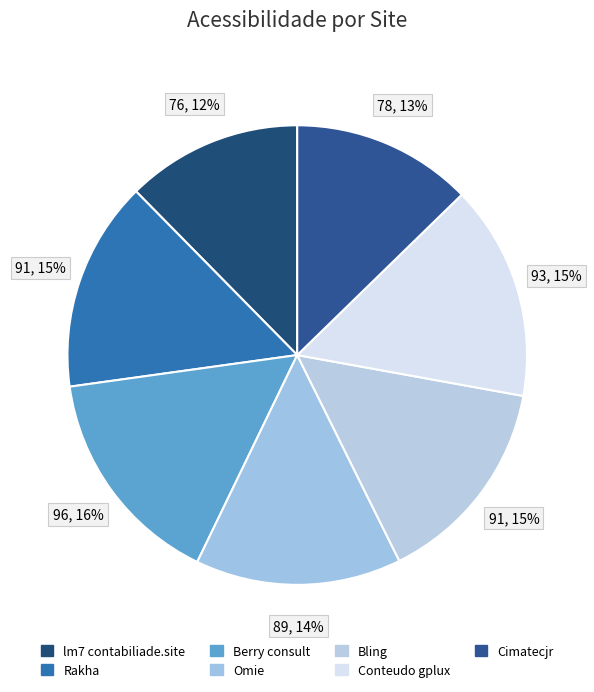

To the nearest percent, what is the difference between the lm7 contabiliade.site and Bling slice percentages?

2%